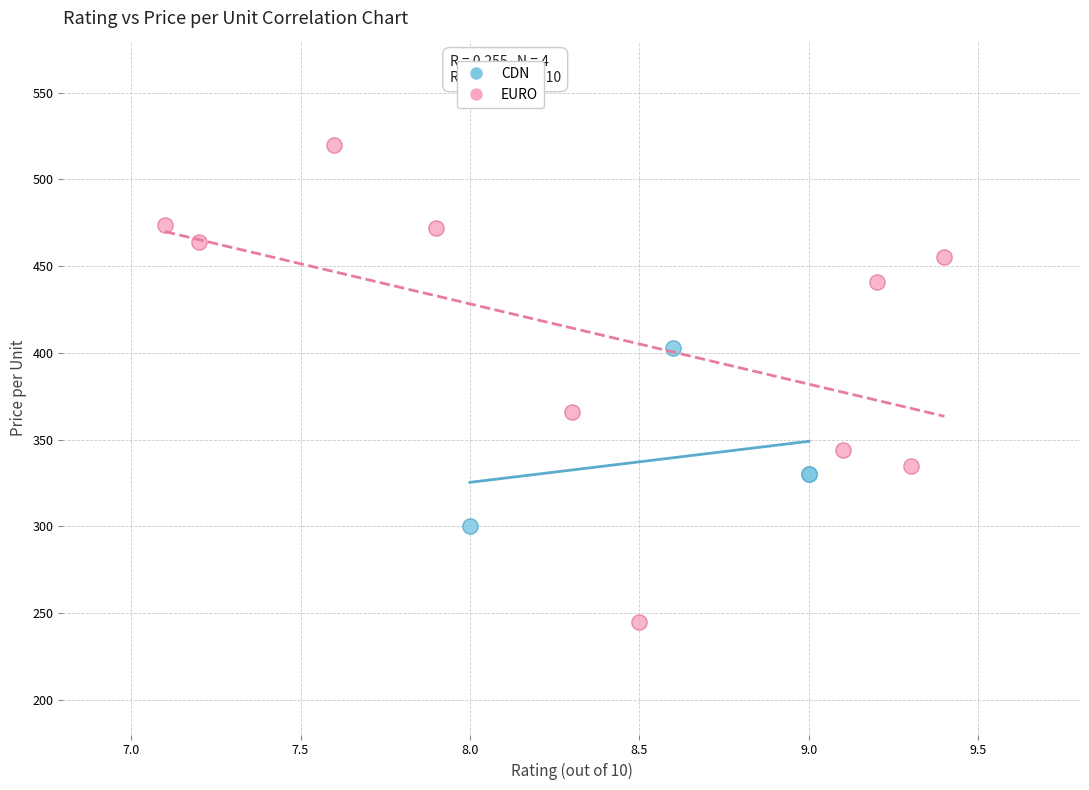

Which series contains the highest Y value?

EURO